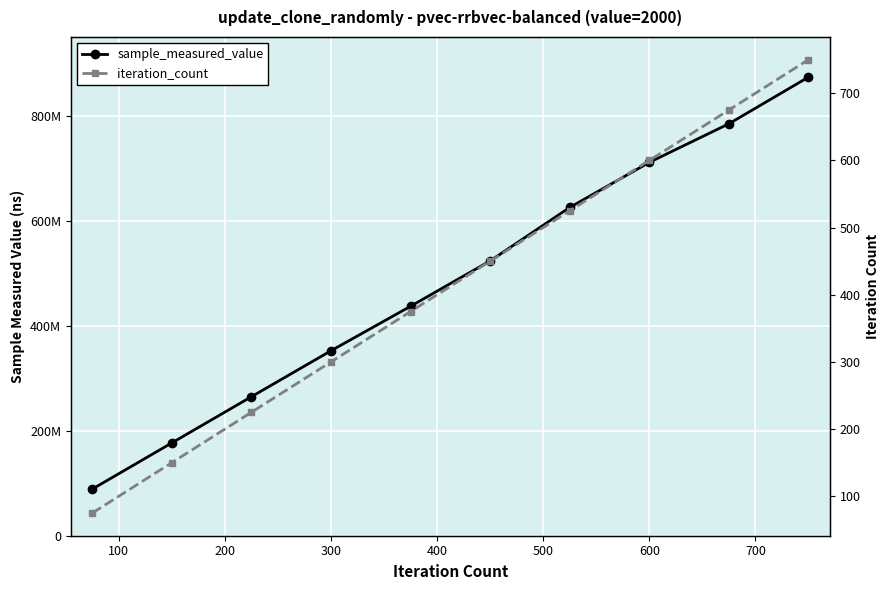

What is the difference between the second highest and minimum values in the iteration_count series?

600